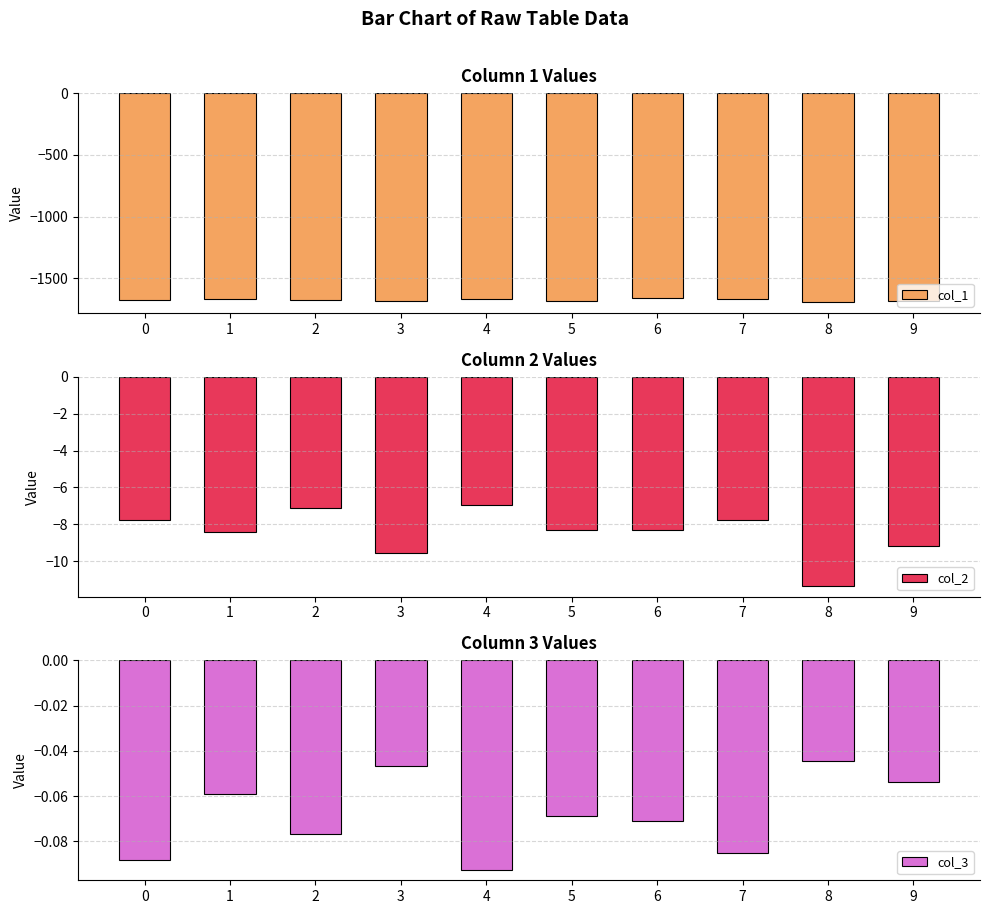

What is the average value of the col_3 series?

-0.1